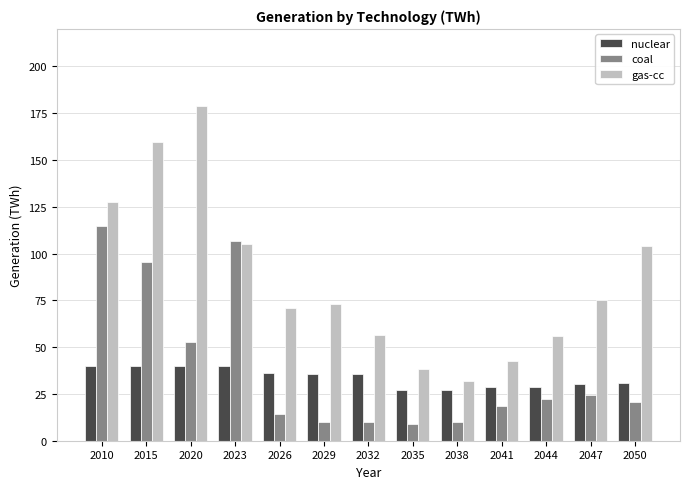

Which series changed the most between 2010 and 2050?

coal